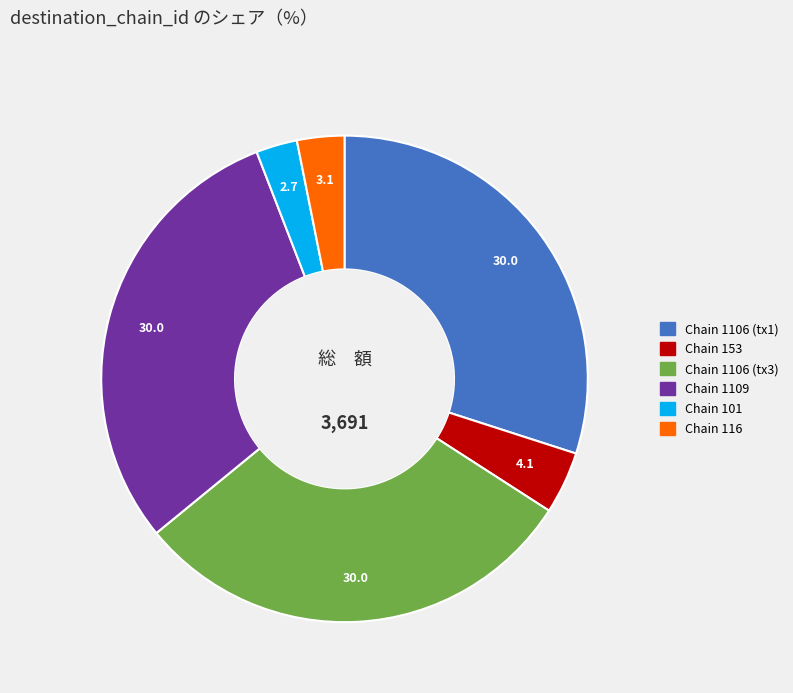

Is there any slice that represents more than half of the pie?

No